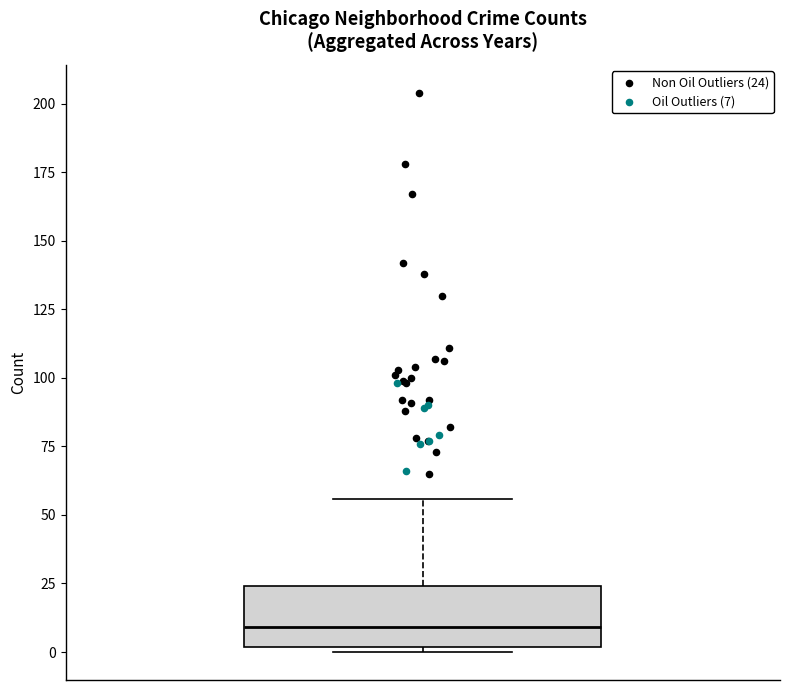

Read this box plot against the y-axis: the position of the median line, the range covered by the box, and the ends of both whiskers. The values are not printed on the chart, so give them approximately, as read against the axis.

median 10, box 0 to 25, whiskers 0 (just below the box's lower edge) to 55